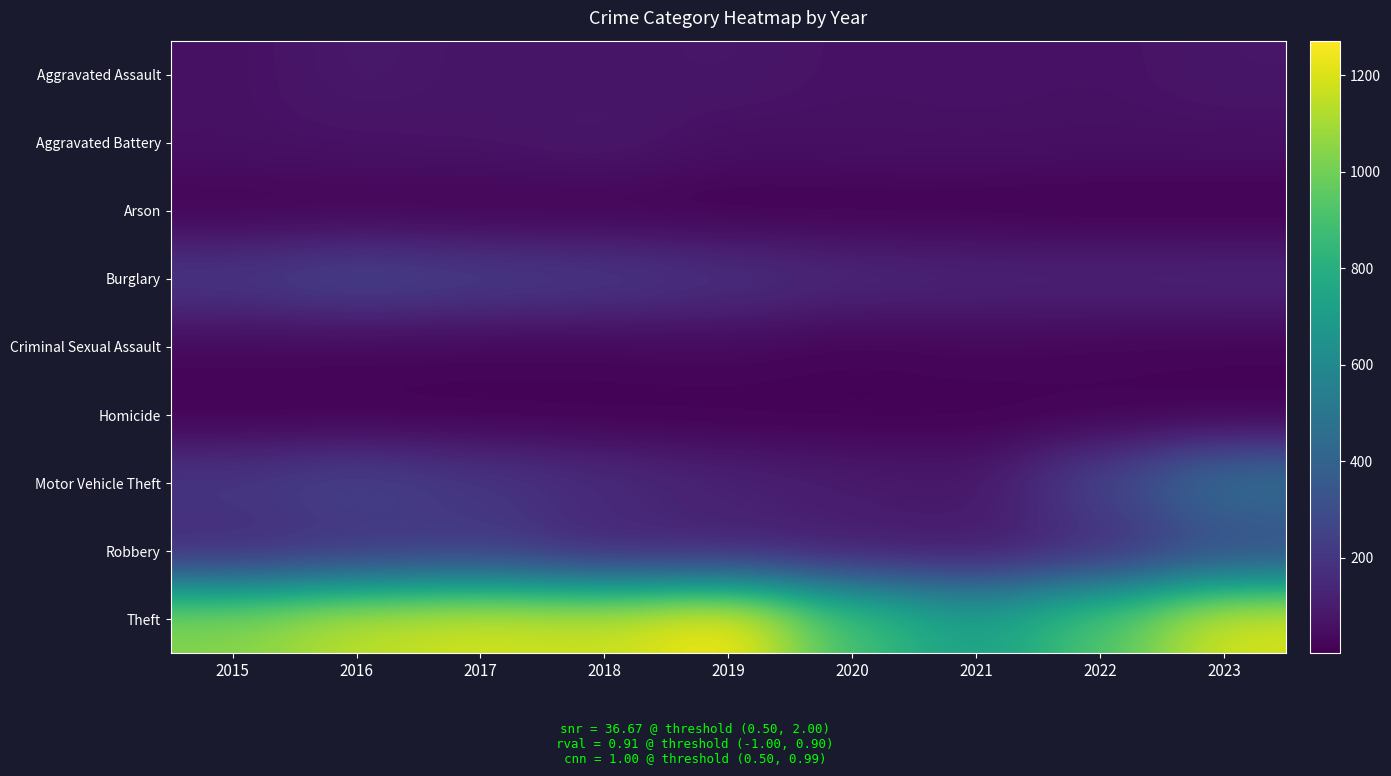

Reading left to right, extract all data points from this chart.

Aggravated Assault: 2015=56	2016=88	2017=72	2018=72	2019=80	2020=62	2021=66	2022=61	2023=78
Aggravated Battery: 2015=60	2016=66	2017=71	2018=86	2019=53	2020=57	2021=60	2022=56	2023=57
Arson: 2015=10	2016=12	2017=7	2018=7	2019=5	2020=7	2021=6	2022=3	2023=2
Burglary: 2015=216	2016=266	2017=237	2018=218	2019=182	2020=146	2021=133	2022=130	2023=135
Criminal Sexual Assault: 2015=29	2016=26	2017=22	2018=24	2019=31	2020=15	2021=26	2022=21	2023=16
Homicide: 2015=5	2016=4	2017=4	2018=4	2019=4	2020=5	2021=6	2022=7	2023=3
Motor Vehicle Theft: 2015=212	2016=259	2017=208	2018=163	2019=123	2020=99	2021=82	2022=259	2023=472
Robbery: 2015=139	2016=178	2017=202	2018=121	2019=116	2020=97	2021=88	2022=151	2023=284
Theft: 2015=1041	2016=1151	2017=1188	2018=1170	2019=1272	2020=884	2021=716	2022=920	2023=1198